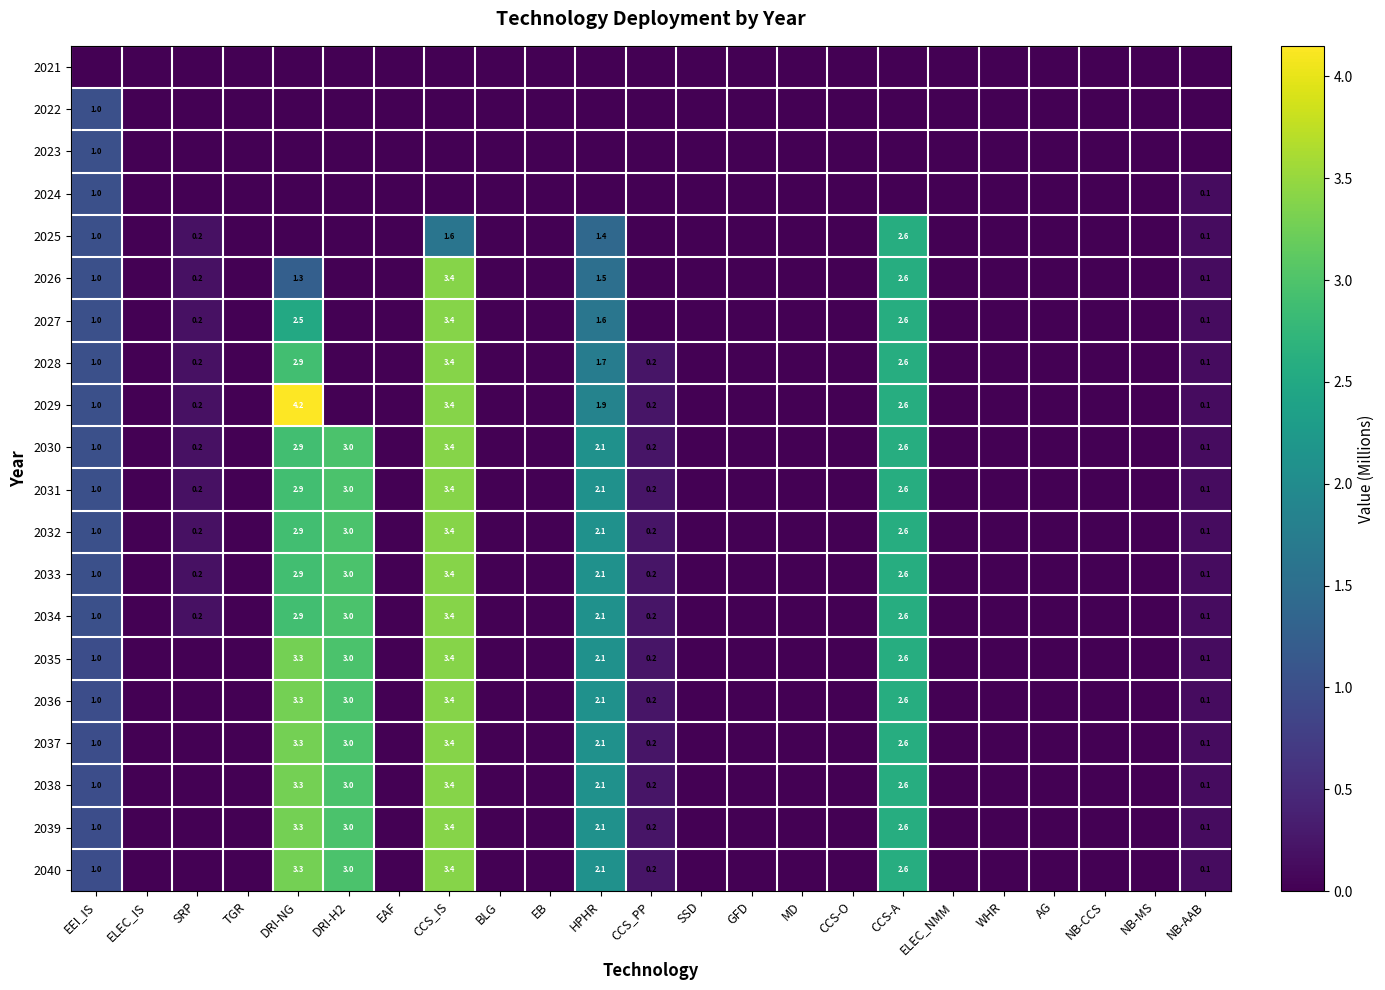

Is it true that 2029 equals 3.4 at HPHR?

False